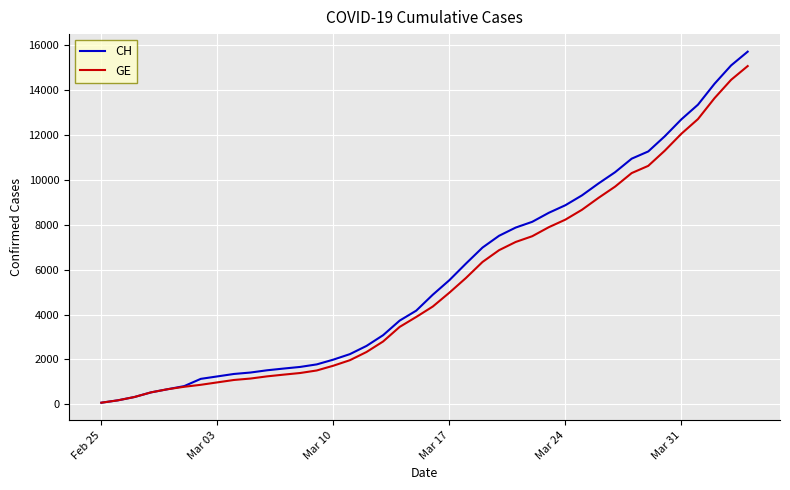

List the series in order of their overall mean, lowest first.

GE, CH